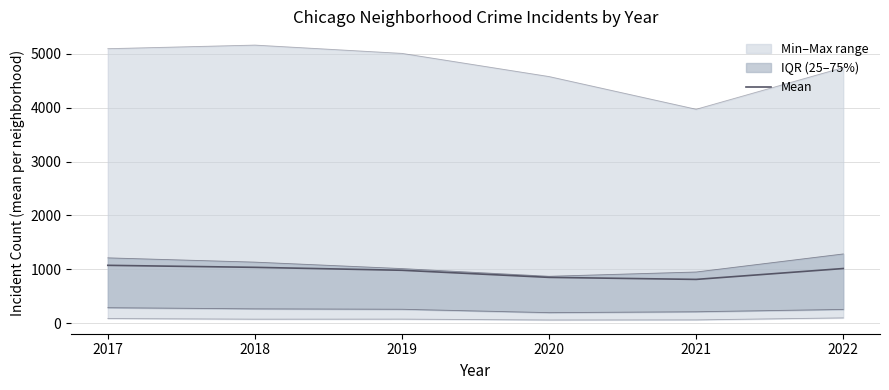

What is the value of the 3rd point from the left?

982.5